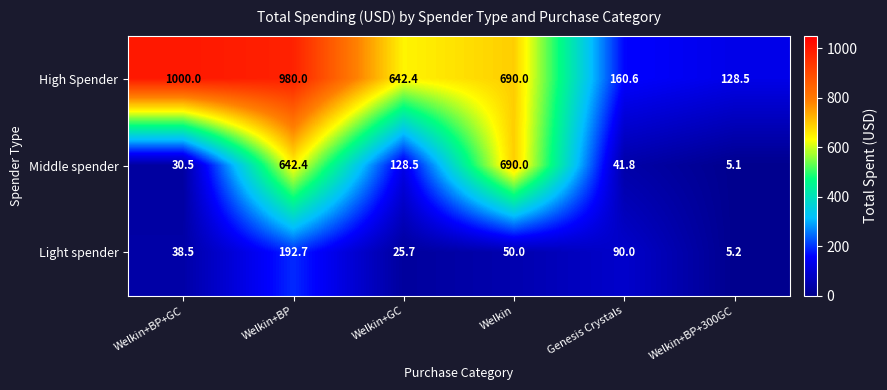

What is the minimum value for High Spender?

128.5